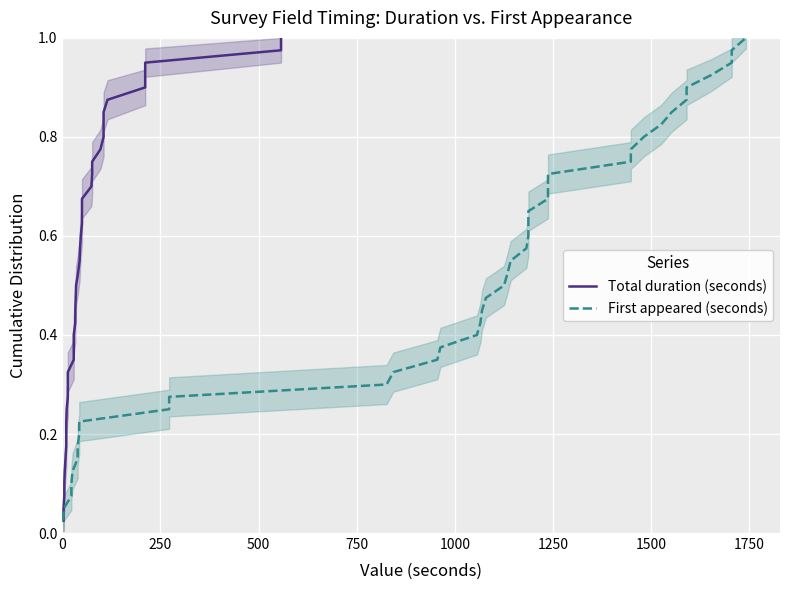

Rank the series by their maximum value, from lowest to highest.

Total duration (seconds), First appeared (seconds)